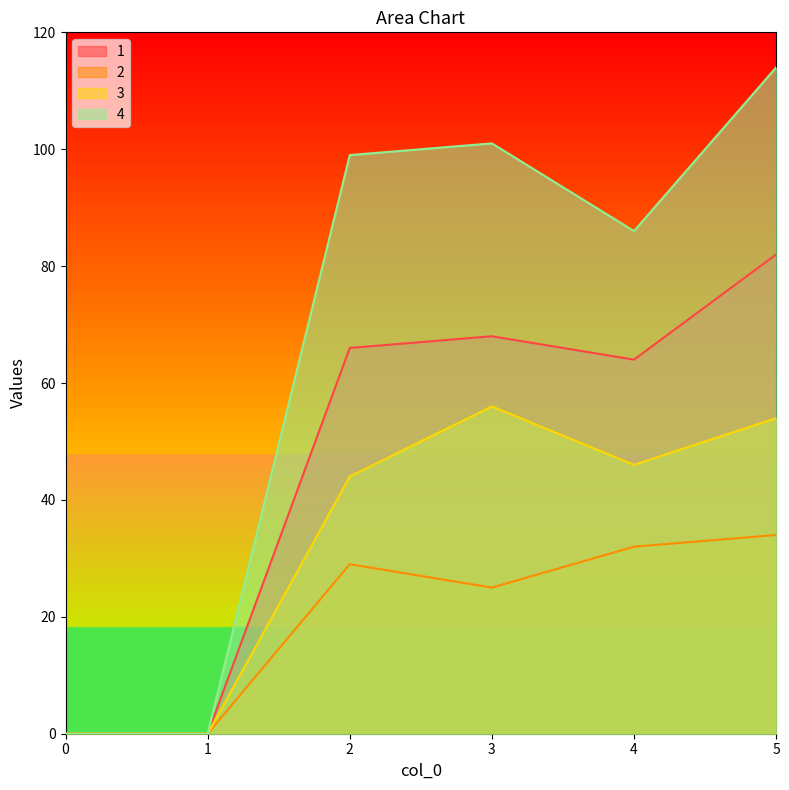

How many series are shown in this chart?

4